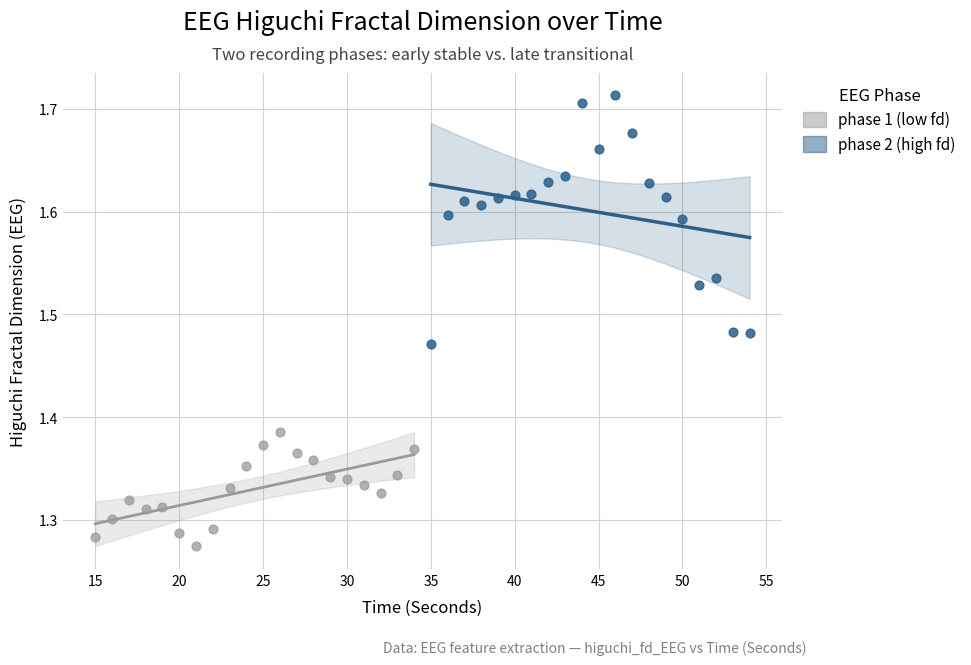

Which series has the largest Y range (max minus min)?

phase 2 (high fd)